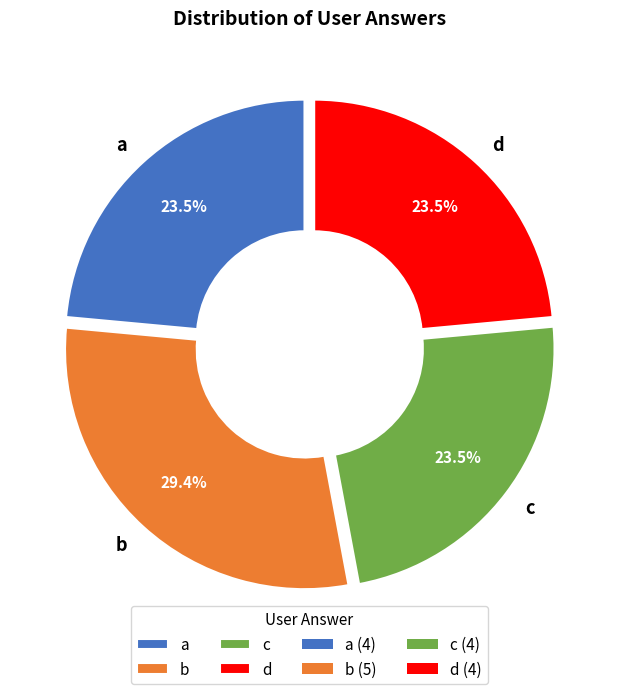

Which slice is the largest?

b